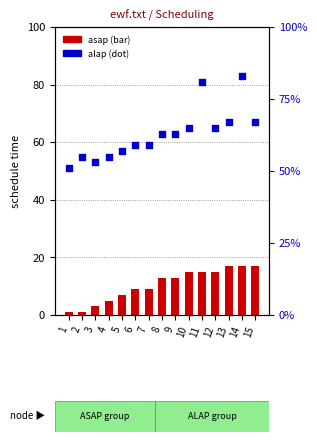

At how many categories does at least one series exceed 54?

13